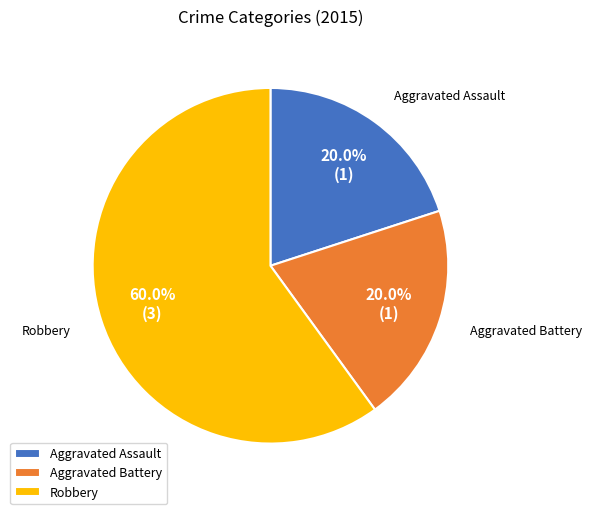

Do Aggravated Assault and Aggravated Battery together represent more than half of the pie?

No